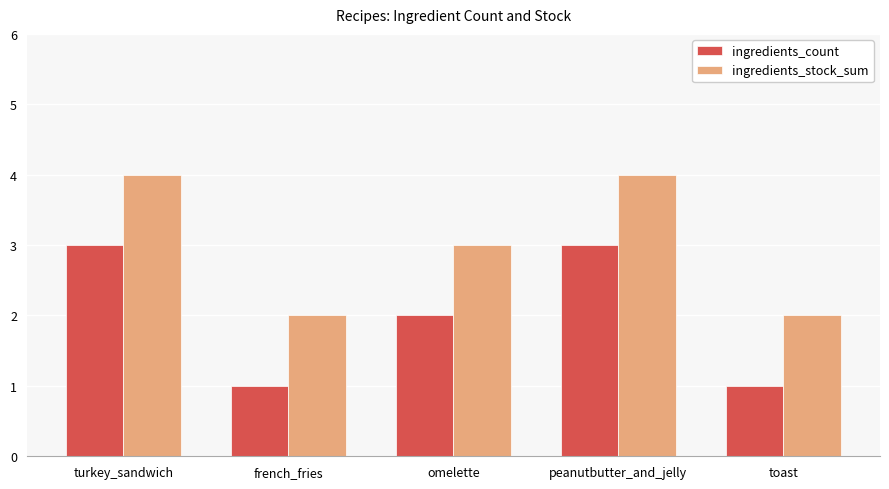

Which series has the largest total across all categories?

ingredients_stock_sum